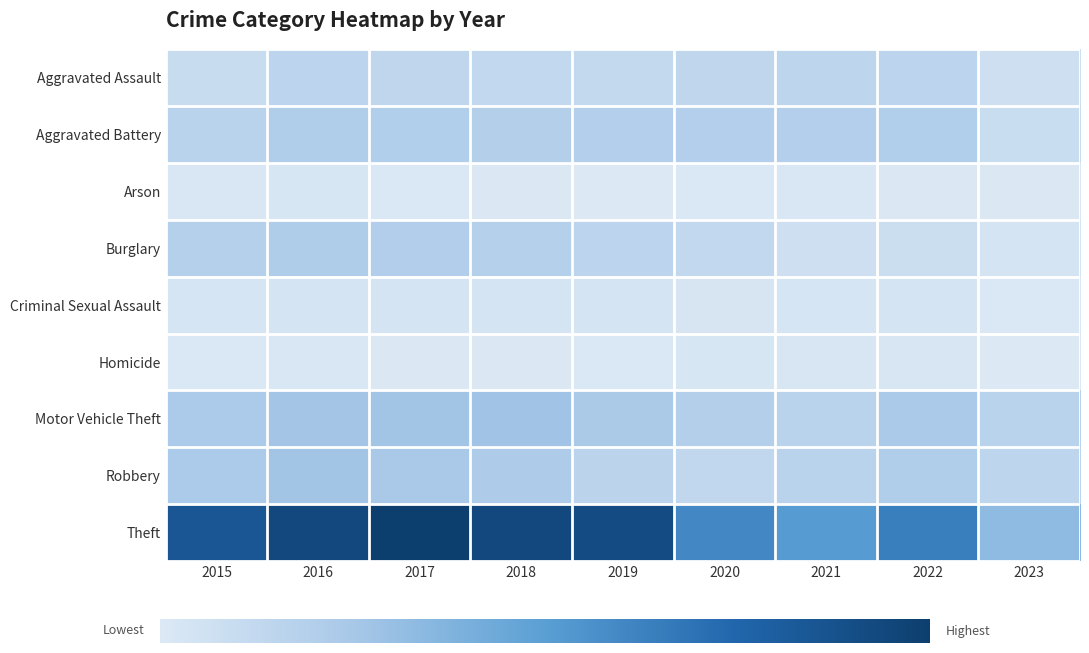

What is the greatest value displayed?

916